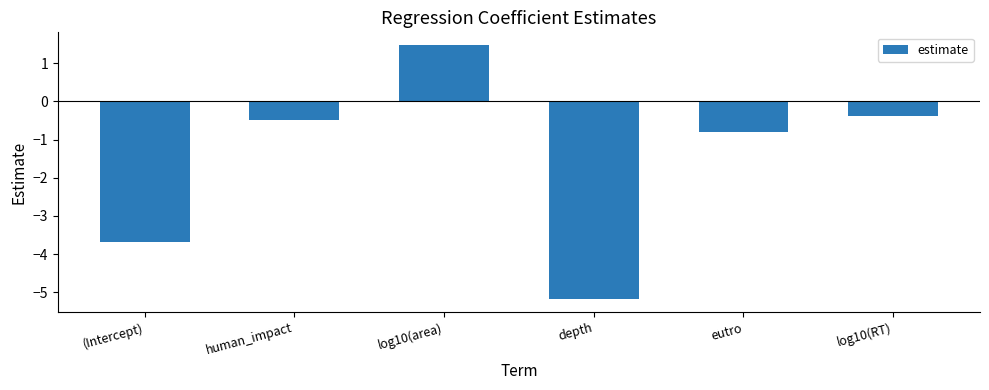

True or false: the data shows 2.0 at log10(area).

False